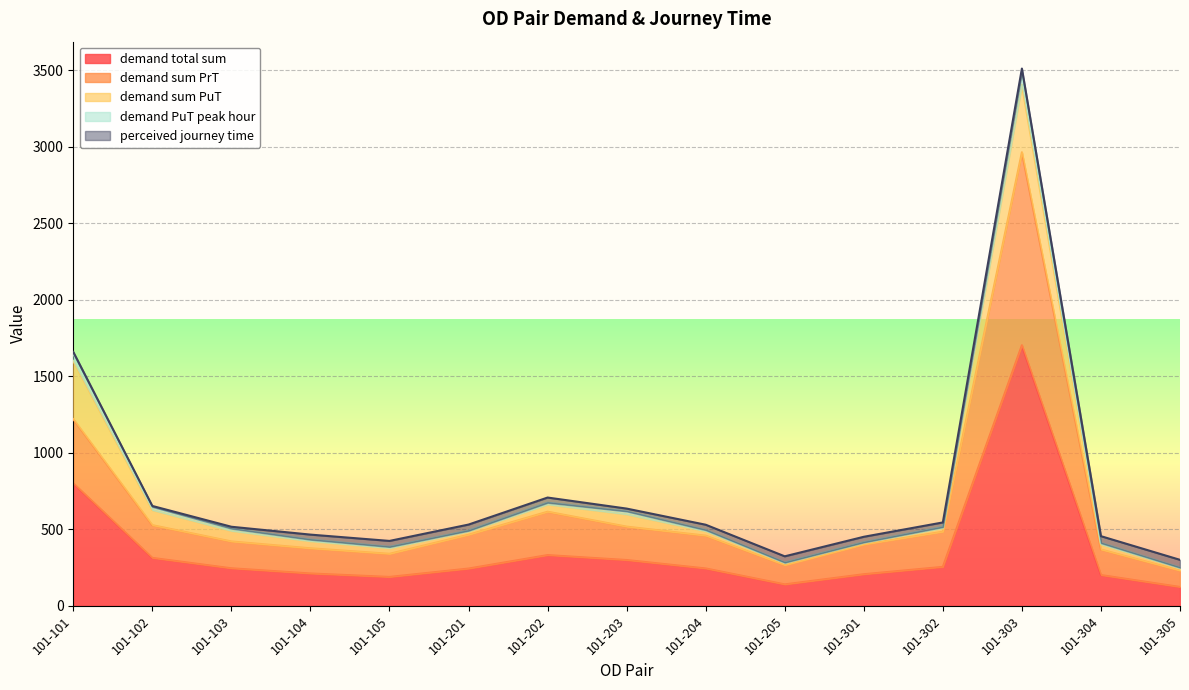

Which series has the widest spread of values?

demand total sum